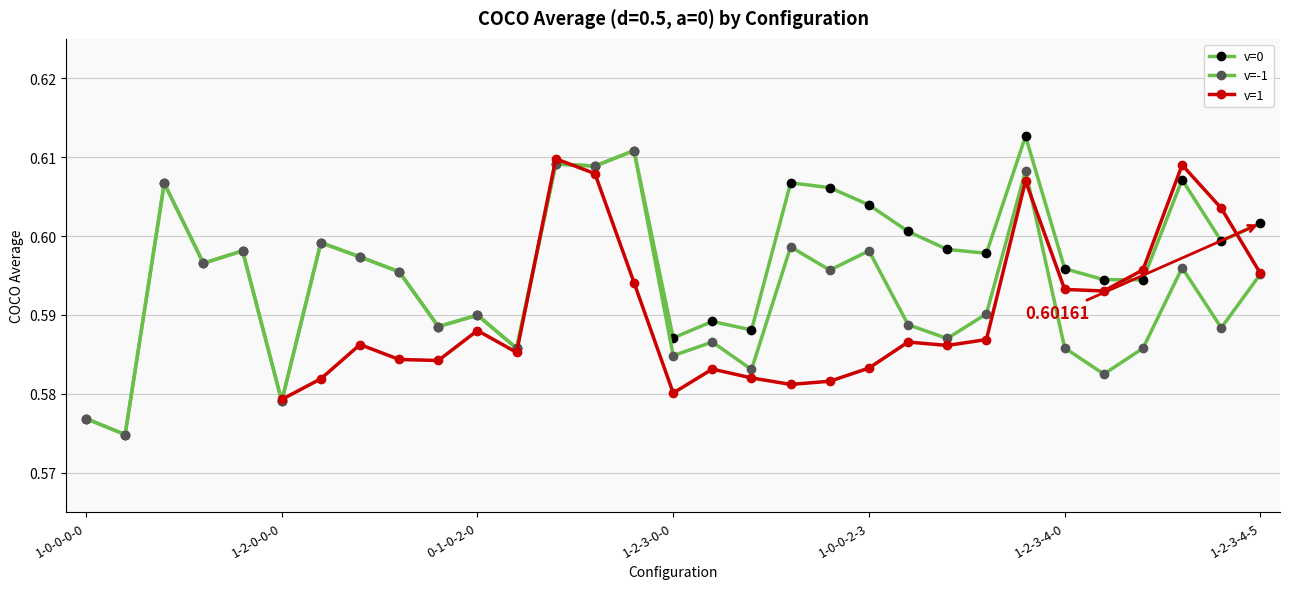

What is the highest value of the v=-1 series?

0.6